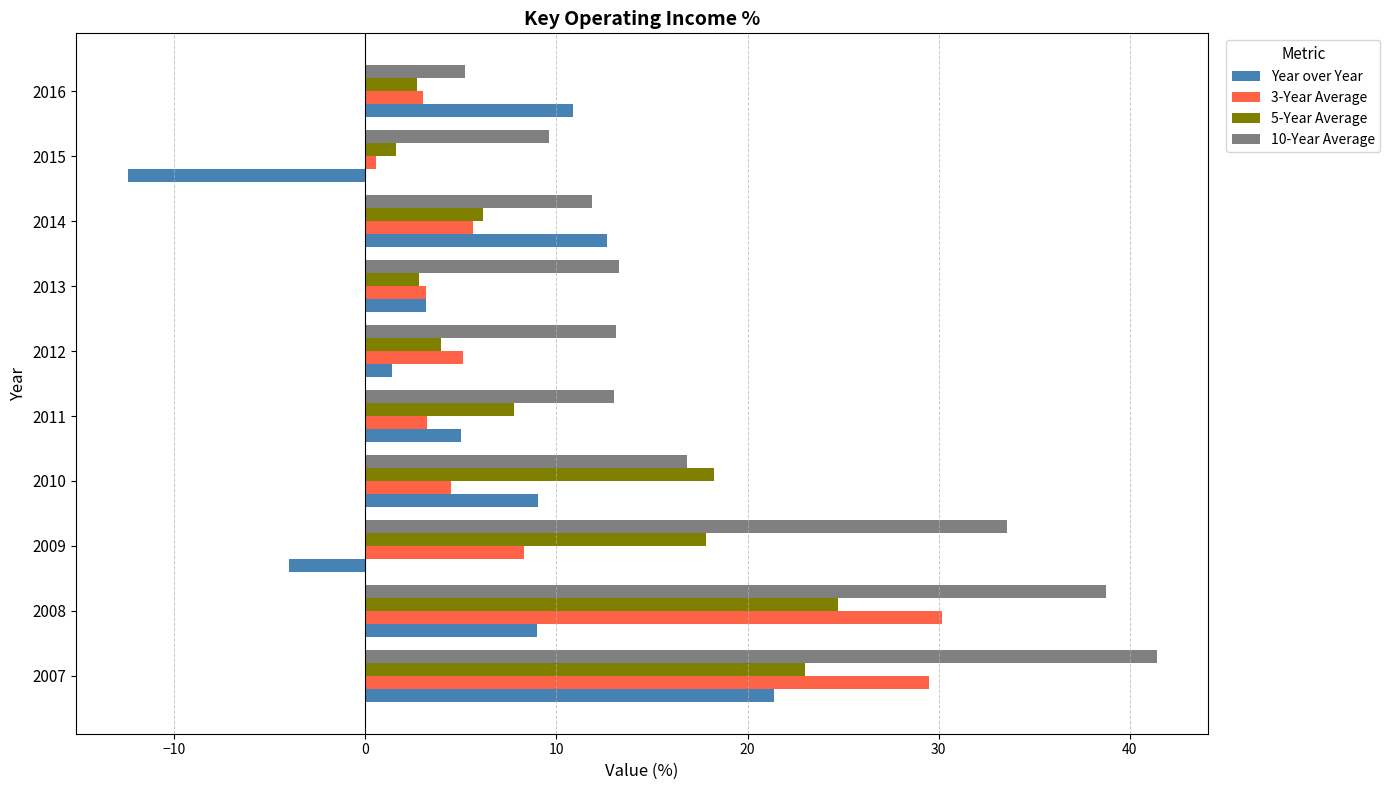

What are all the series names shown in the legend?

Year over Year, 3-Year Average, 5-Year Average, 10-Year Average